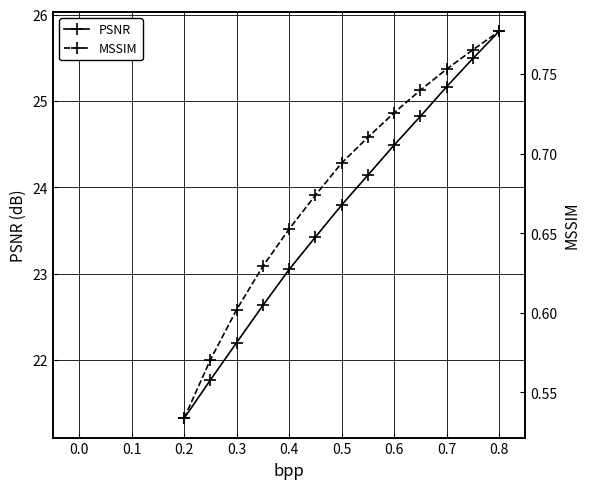

What is the average value of the MSSIM series?

0.7